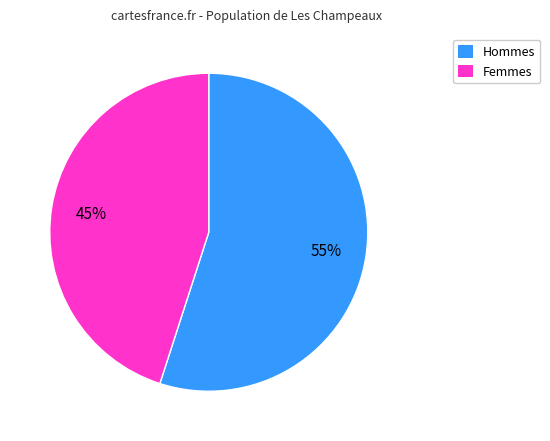

To the nearest percent, what is the difference between the largest and smallest slice percentages?

10%